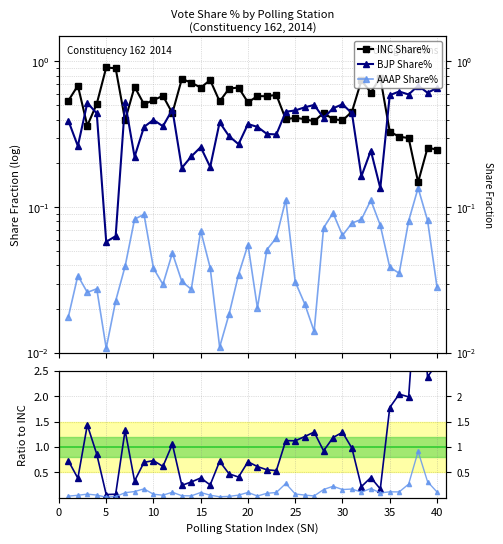

Does the chart have visible grid lines?

Yes